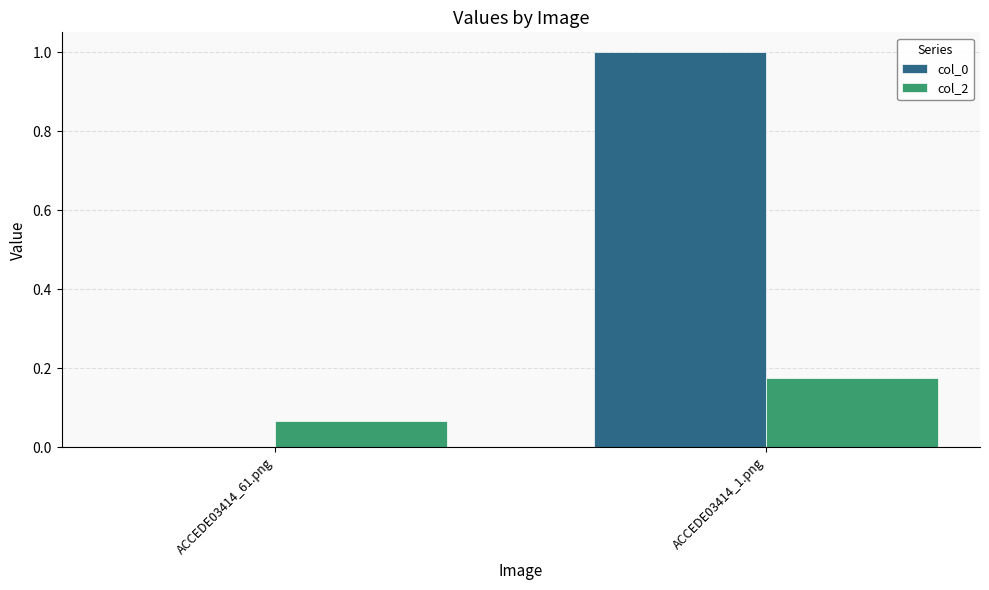

Is it true that col_0 equals 1.6 at ACCEDE03414_1.png?

False